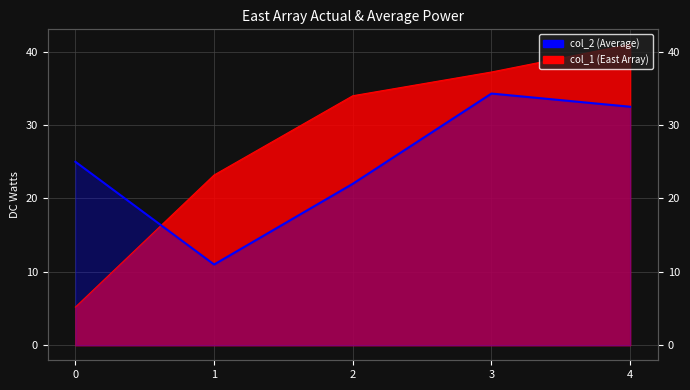

Rank the series by their maximum value, from lowest to highest.

col_2, col_1